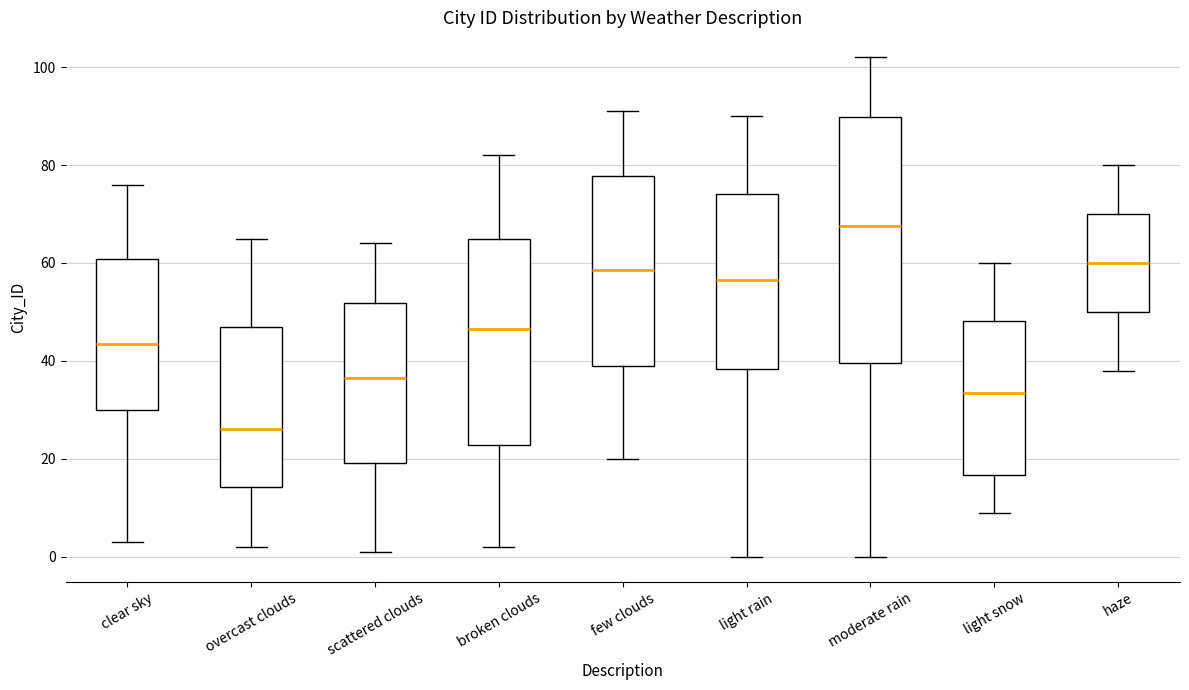

Reading left to right, transcribe this box plot: for each box, give where its median line is, the range the box spans, and where its two whiskers end, as read against the y-axis. The values are not printed on the chart, so give them approximately, as read against the axis.

clear sky: median 44, box 30 to 60, whiskers 4 to 76
overcast clouds: median 26, box 14 to 48, whiskers 2 to 66
scattered clouds: median 36, box 20 to 52, whiskers 2 to 64
broken clouds: median 46, box 22 to 66, whiskers 2 to 82
few clouds: median 58, box 40 to 78, whiskers 20 to 92
light rain: median 56, box 38 to 74, whiskers 0 to 90
moderate rain: median 68, box 40 to 90, whiskers 0 to 102
light snow: median 34, box 16 to 48, whiskers 10 to 60
haze: median 60, box 50 to 70, whiskers 38 to 80